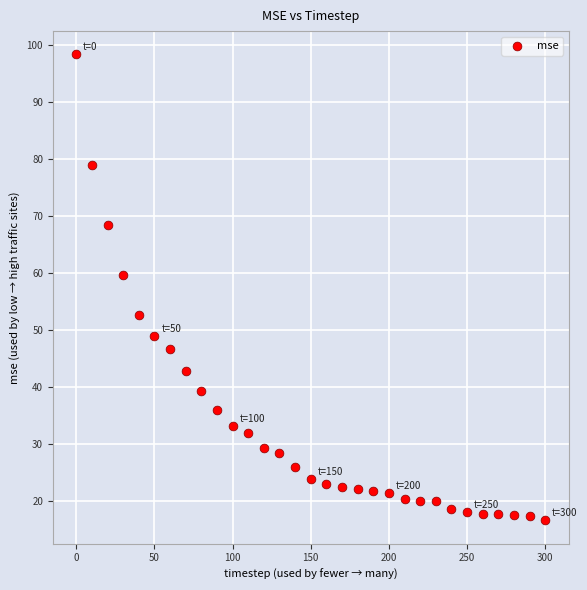

What is the range of Y values (max minus min)?

81.8